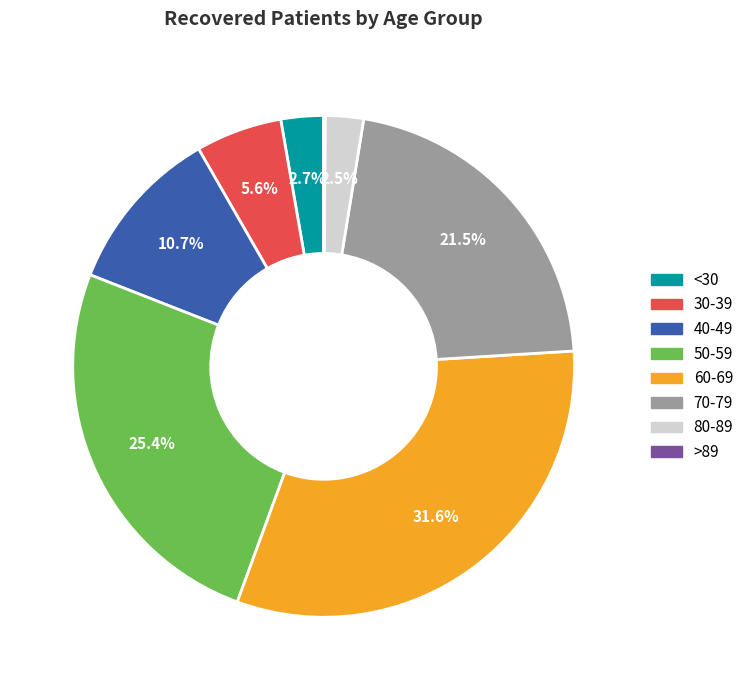

Does any single category account for the majority?

No